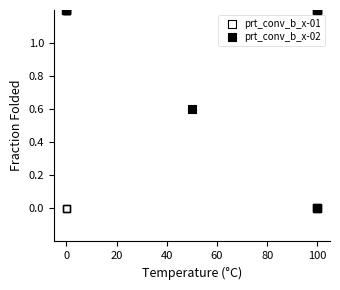

What are all the series names shown in the legend?

prt_conv_b_x-01, prt_conv_b_x-02